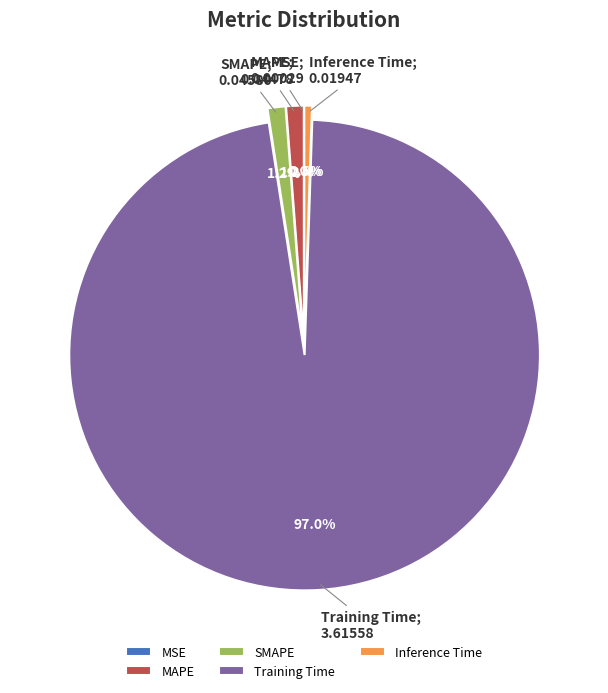

Between Training Time and SMAPE, which is larger?

Training Time